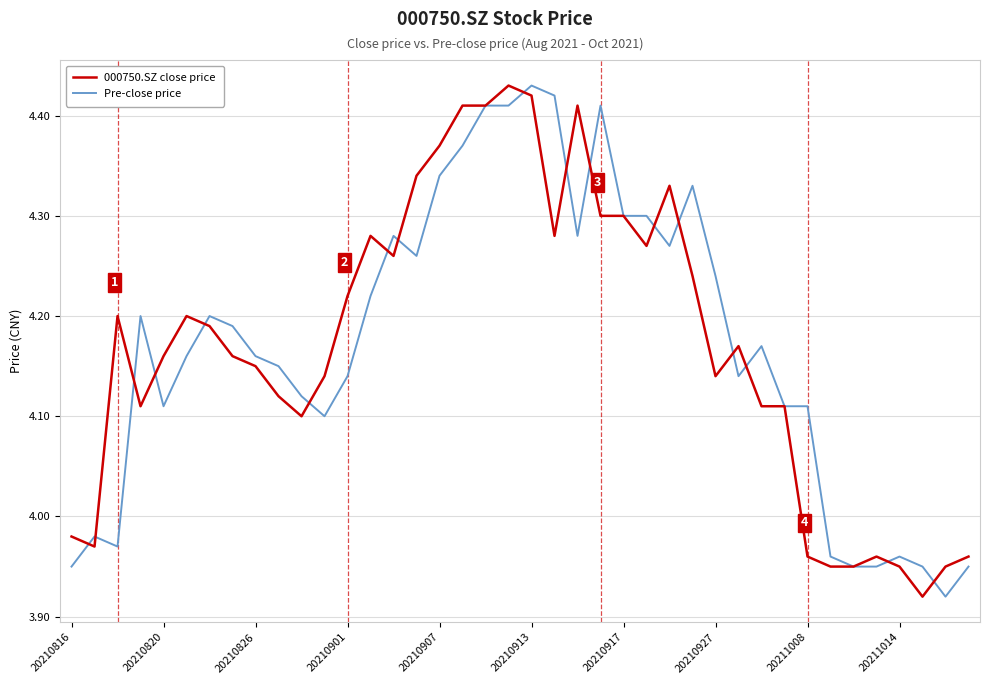

How many values in the Pre-close price series exceed 4?

30